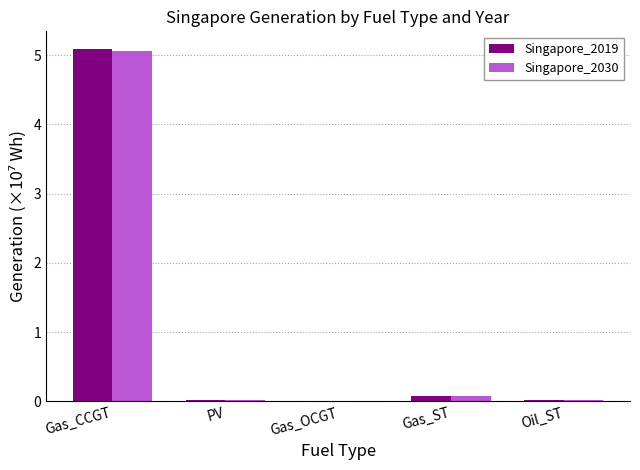

What is the average value of the Singapore_2030 series?

1.0